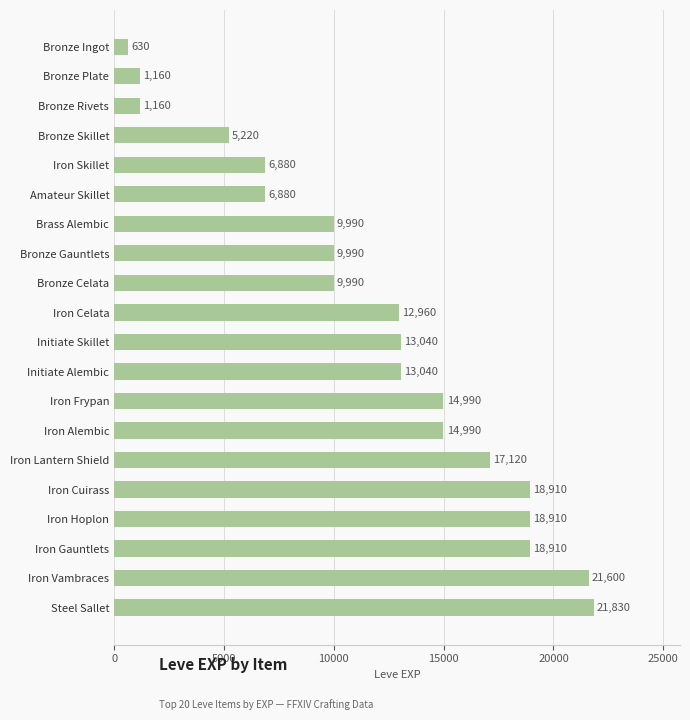

Reading top to bottom, list all the values displayed in this chart.

Bronze Ingot=630	Bronze Plate=1160	Bronze Rivets=1160	Bronze Skillet=5220	Iron Skillet=6880	Amateur Skillet=6880	Brass Alembic=9990	Bronze Gauntlets=9990	Bronze Celata=9990	Iron Celata=12960	Initiate Skillet=13040	Initiate Alembic=13040	Iron Frypan=14990	Iron Alembic=14990	Iron Lantern Shield=17120	Iron Cuirass=18910	Iron Hoplon=18910	Iron Gauntlets=18910	Iron Vambraces=21600	Steel Sallet=21830